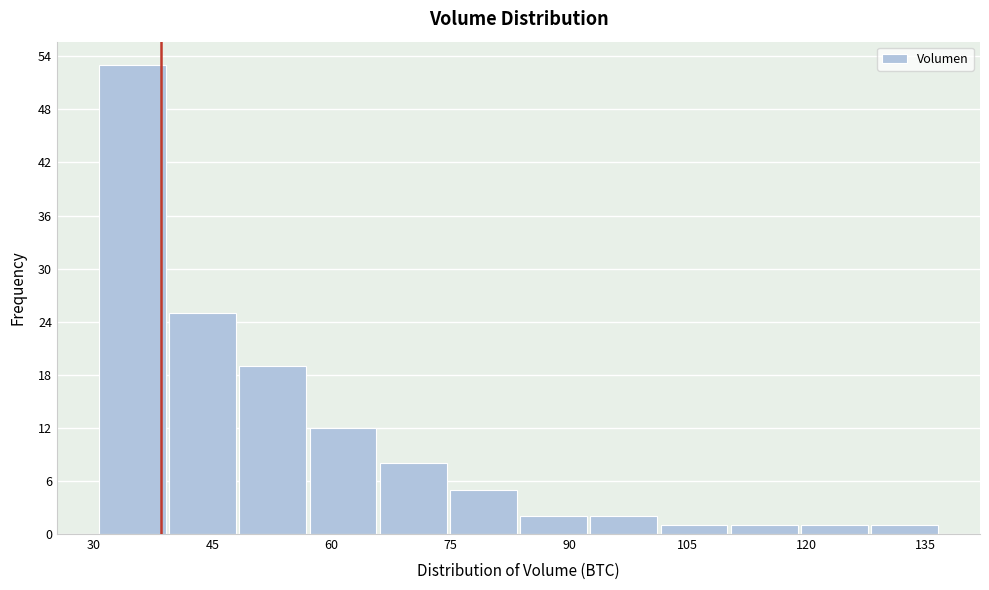

How tall is the bar that spans 48 to 58 on the x-axis? Neither the bar edges nor the heights are printed on the chart, so give them approximately, as read against the axes.

19